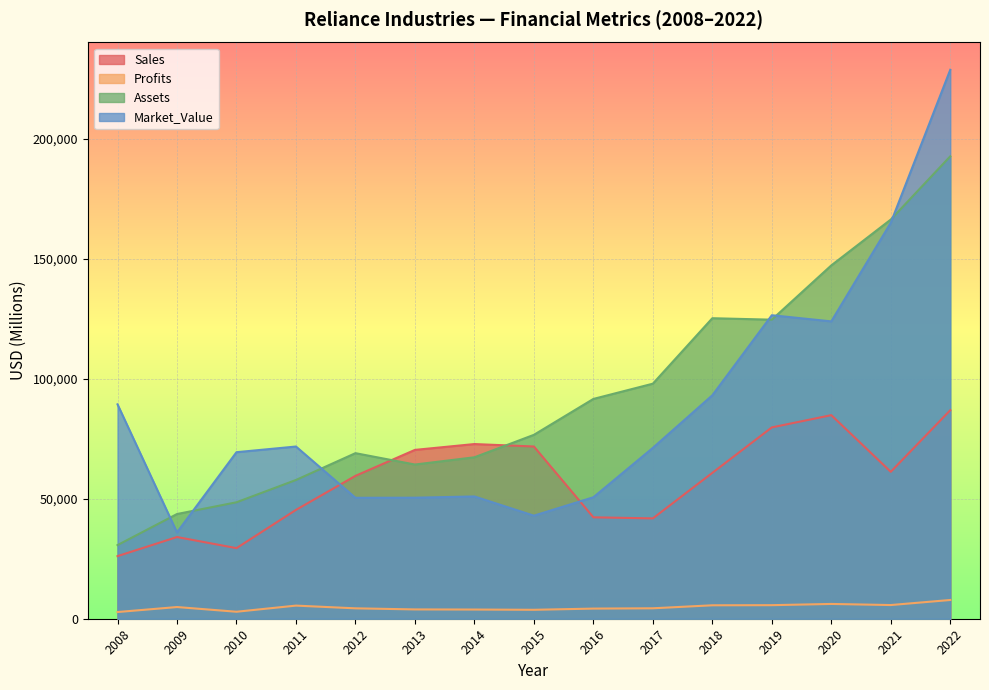

What is the difference between the highest and lowest values at 2015?

72867.1